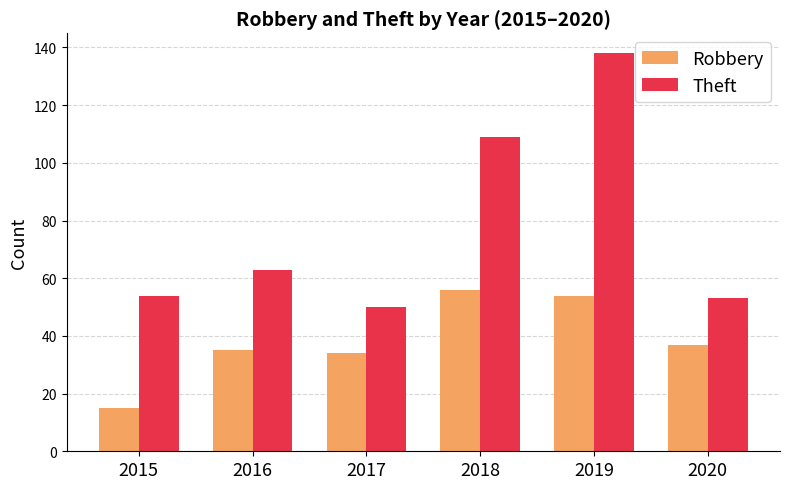

True or false: Robbery has a value of 35 at 2016.

True